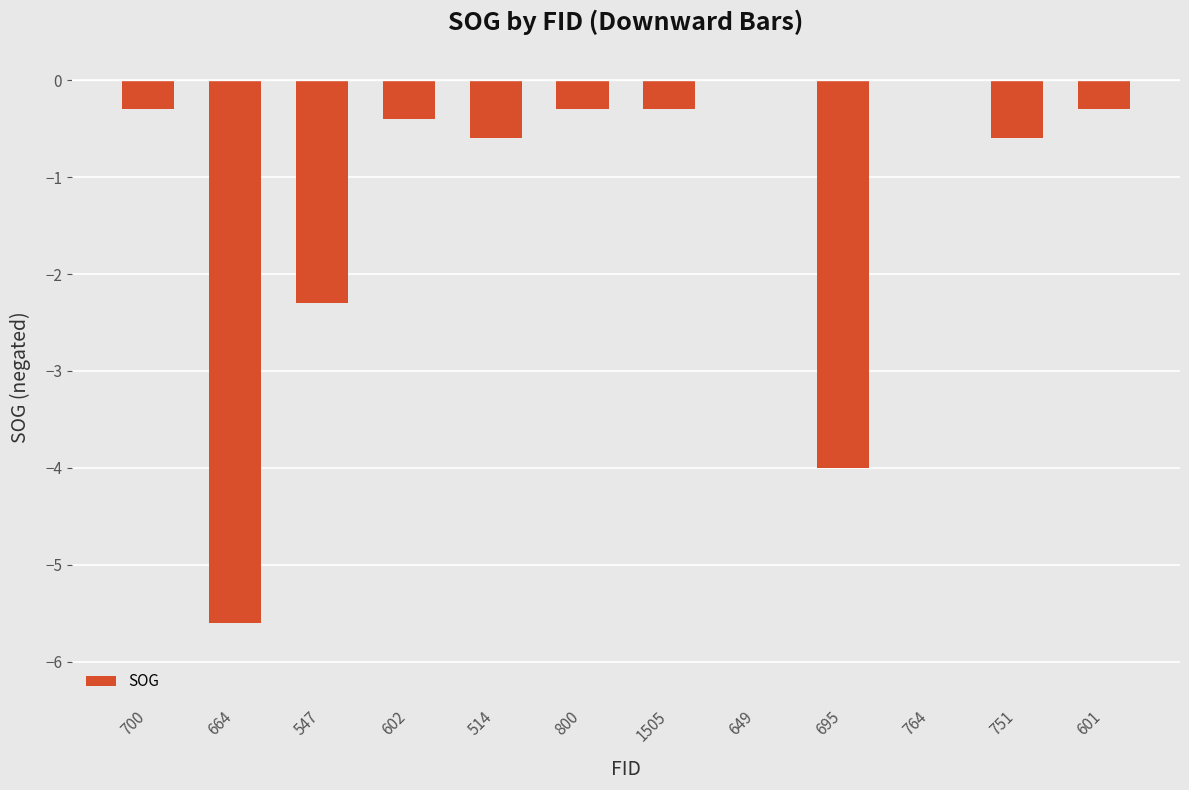

What is the change in value from 547 to 601?

+2.0